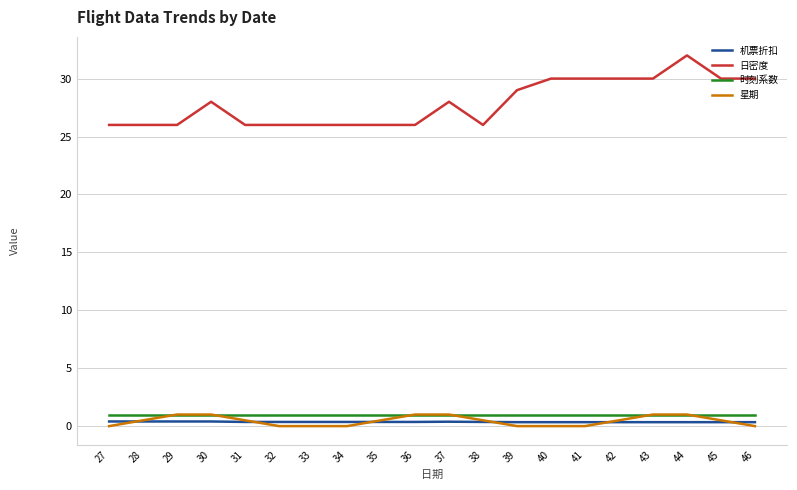

What is the difference between the maximum and minimum values in the 星期 series?

1.0